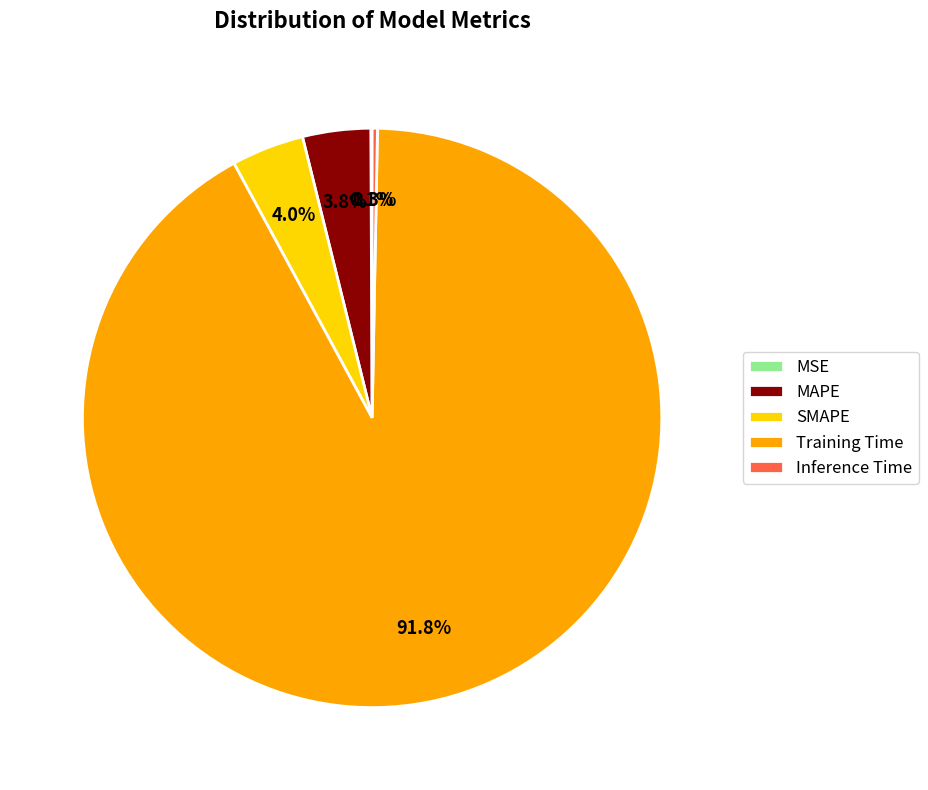

To the nearest percent, what is the average slice percentage?

20%